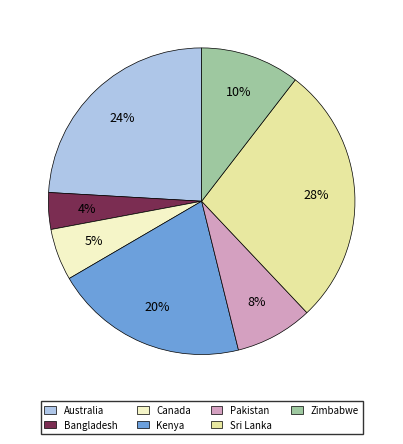

To the nearest percent, what percentage of the pie is Zimbabwe?

10%